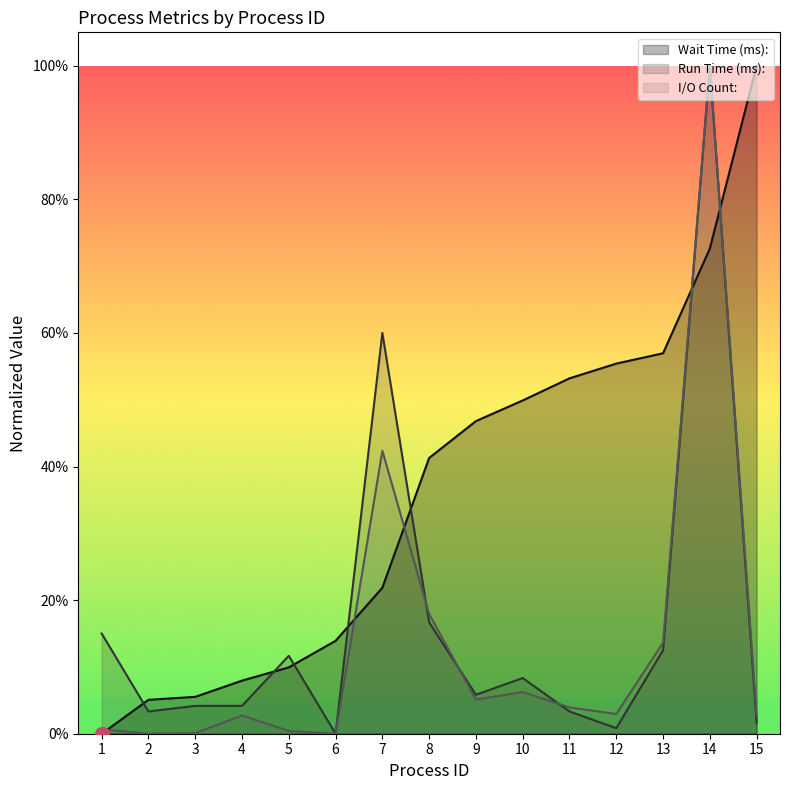

What is the sum of all Wait Time (ms): values?

5.4